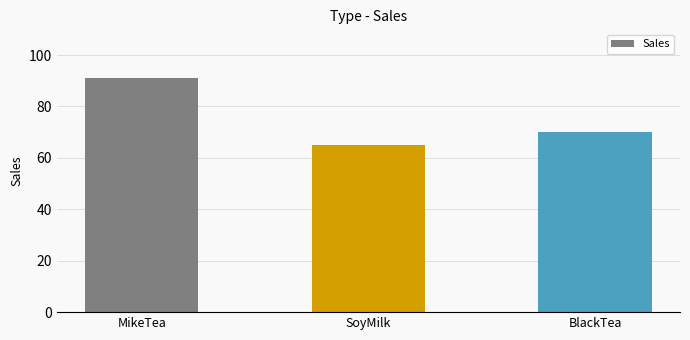

Count the values in the range 65 to 91.

3